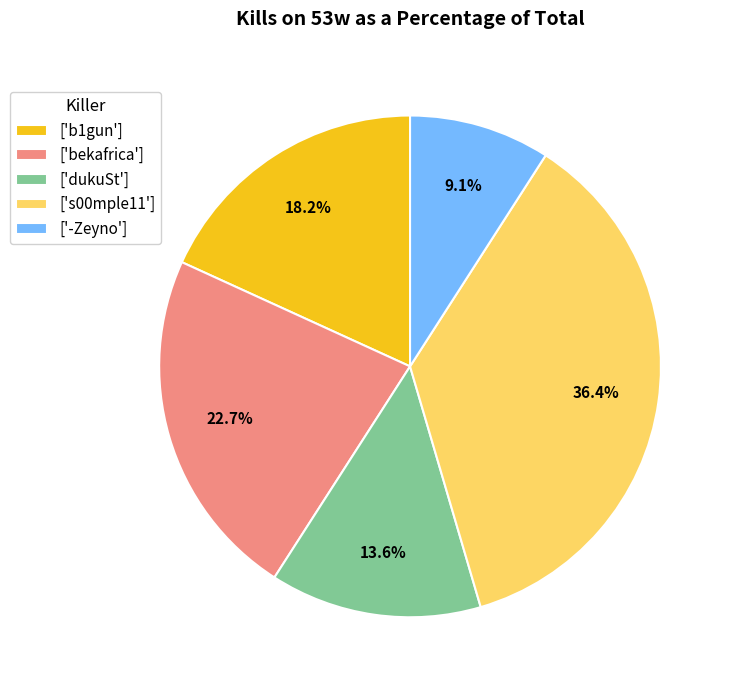

What is the ratio of the value at ['b1gun'] to the value at ['s00mple11']?

0.5